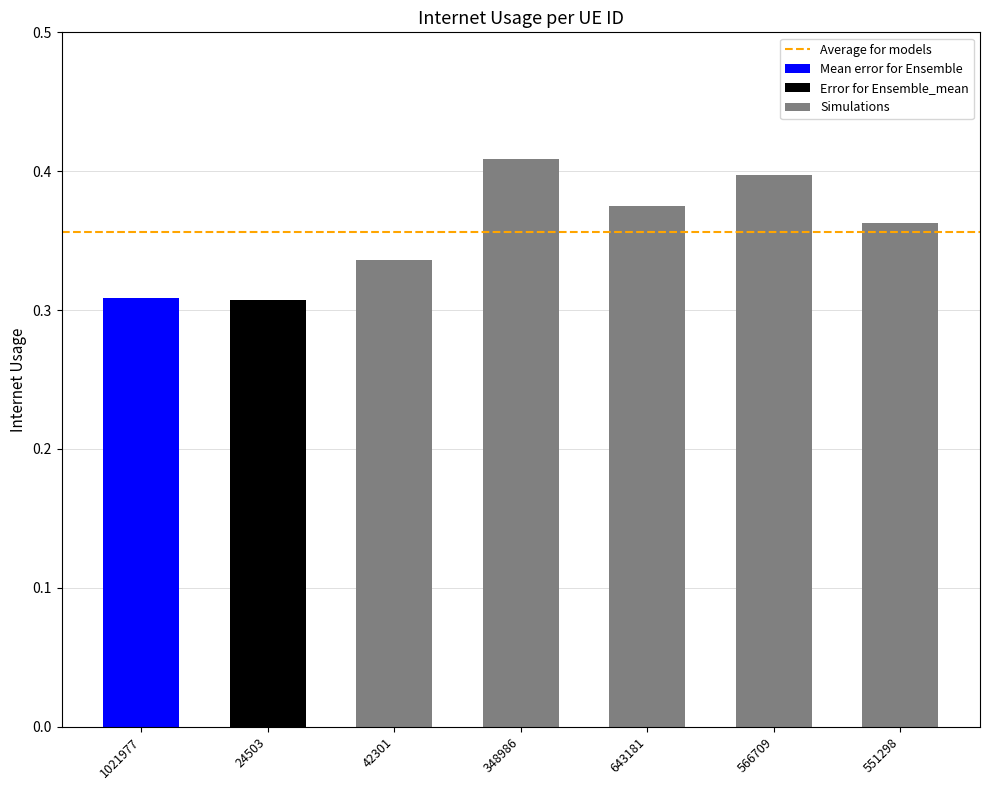

What is the change in value from 24503 to 643181?

+0.1